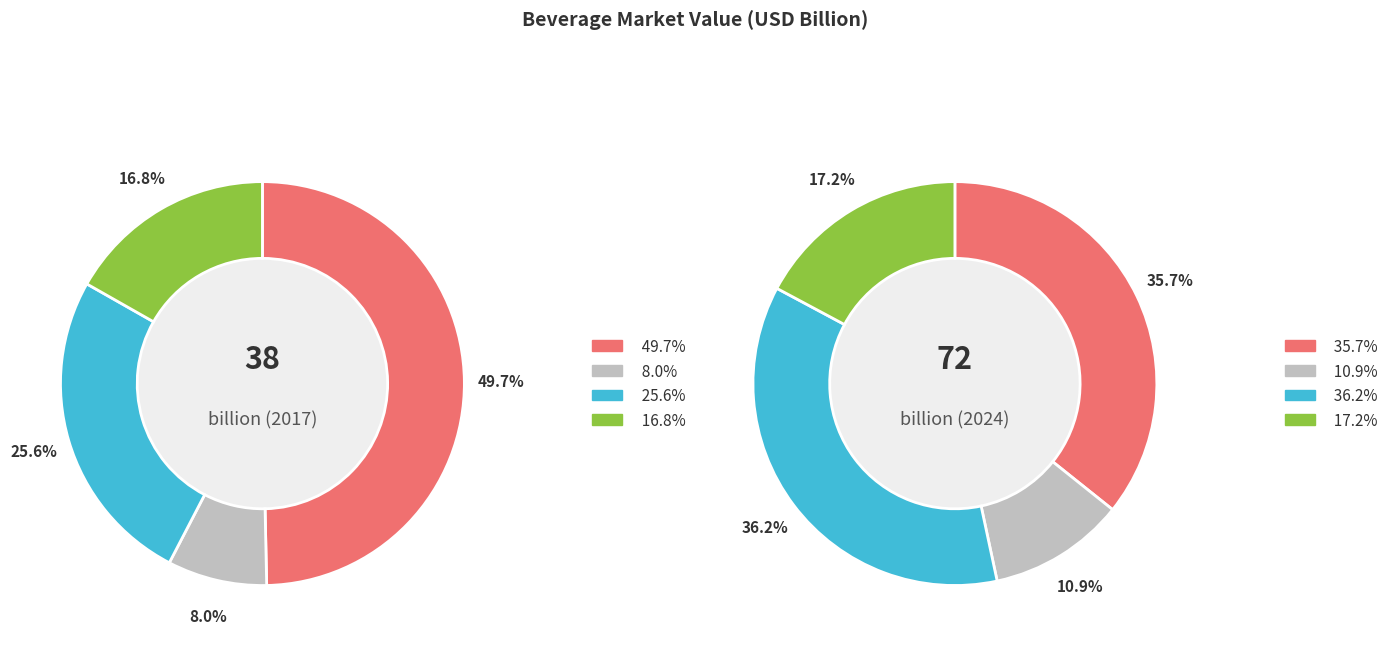

To the nearest percent, what is the difference between the largest and smallest slice percentages?

25%